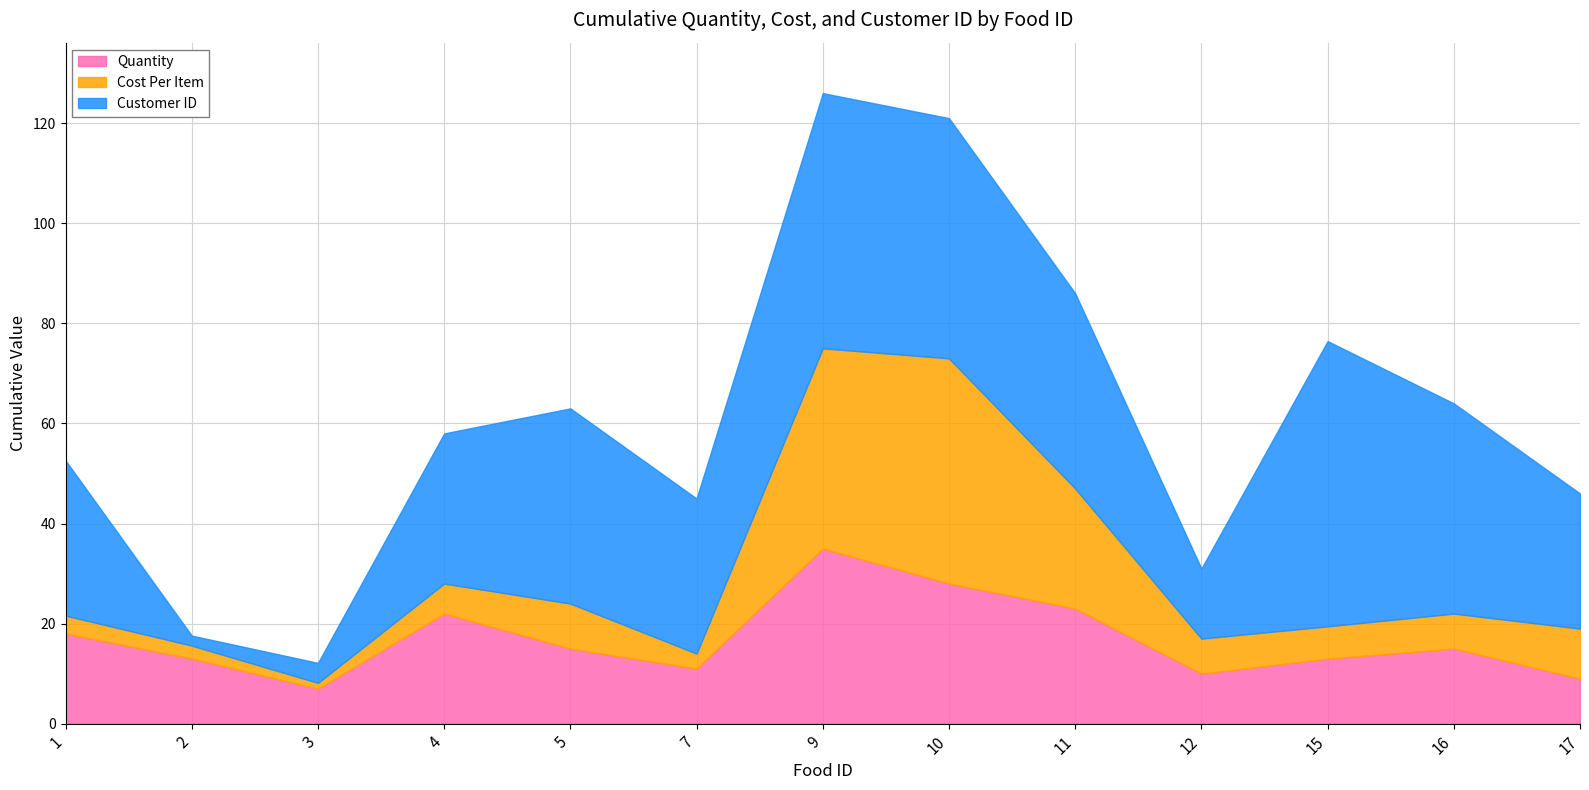

The value of Quantity at 4 is 31.2. True or false?

False